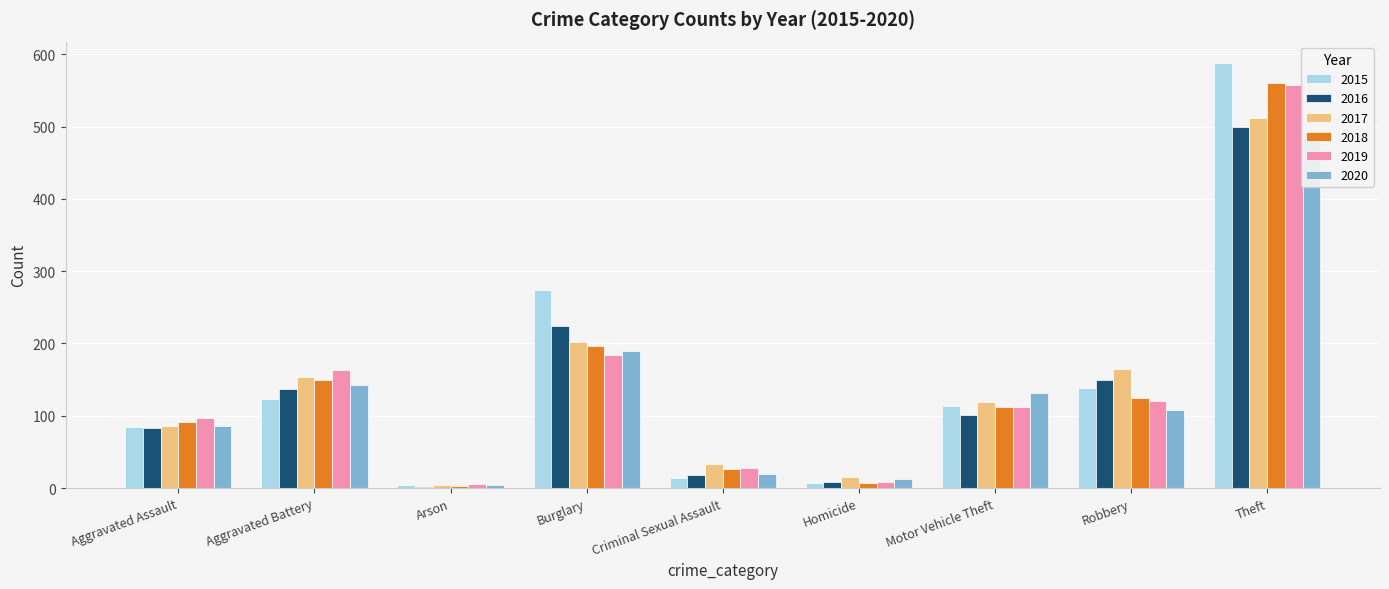

Which series has the widest spread of values?

2015